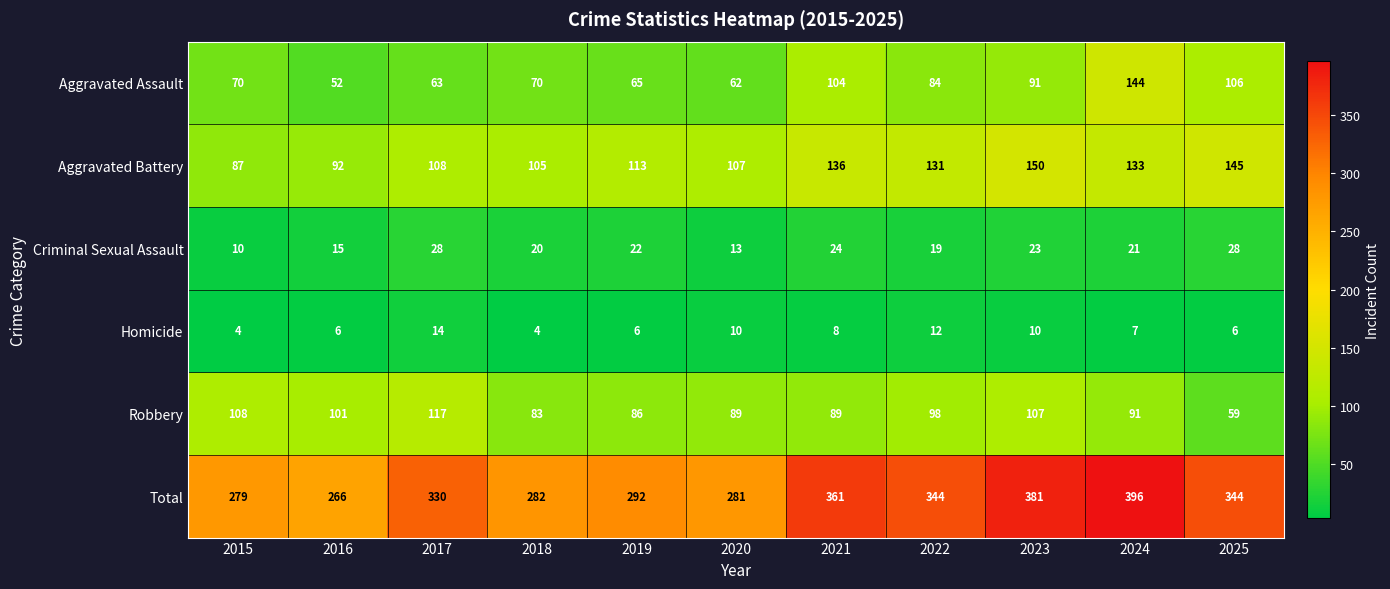

Which series has the largest total across all categories?

Total